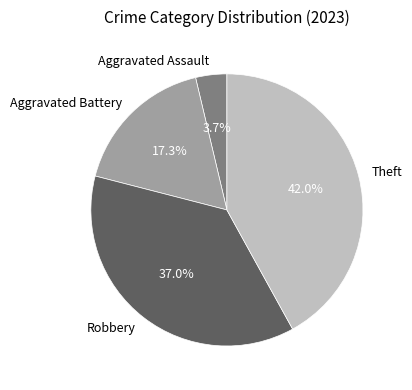

To the nearest percent, what percentage of the pie is Aggravated Assault?

4%